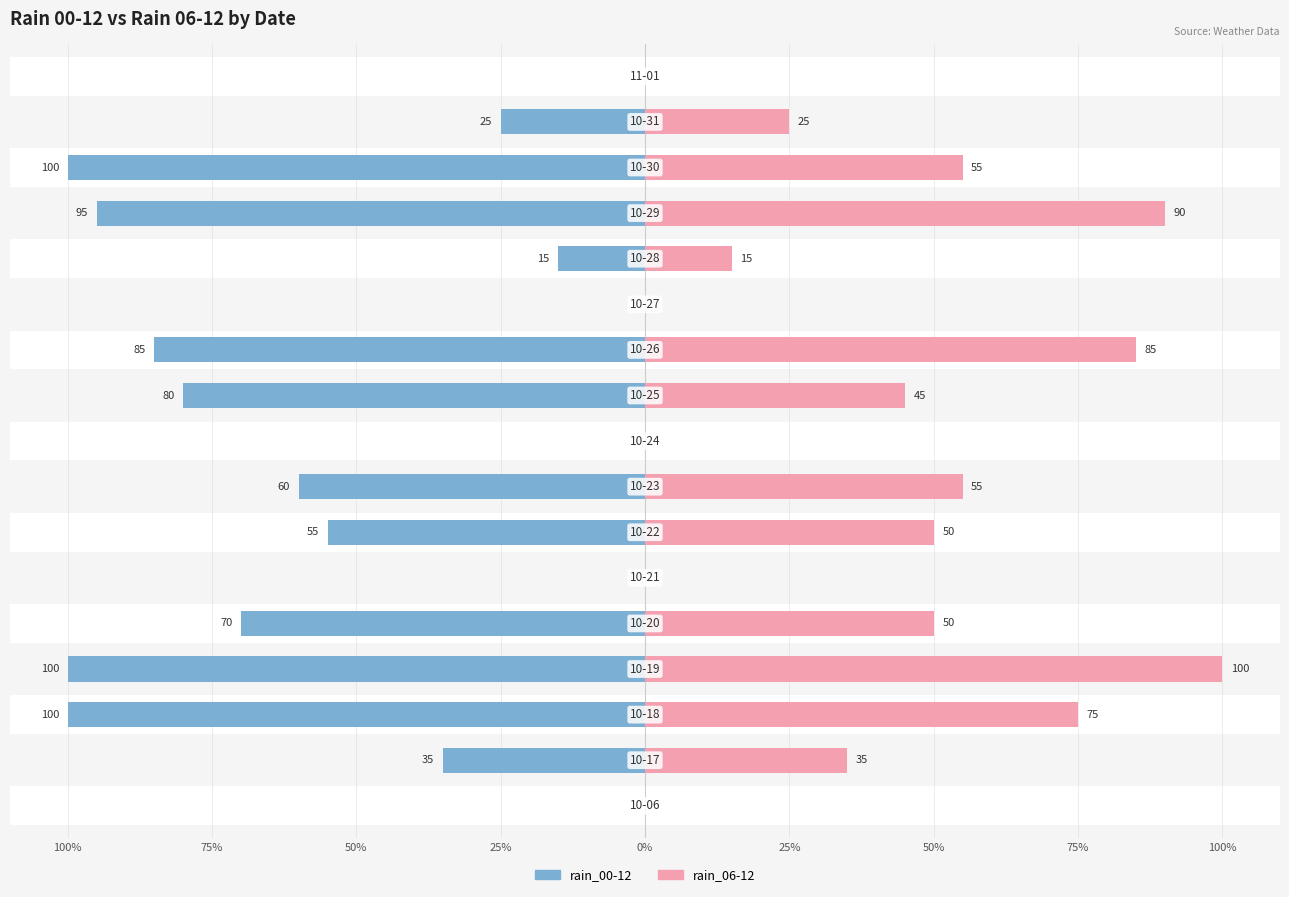

How many groups of bars are there?

17